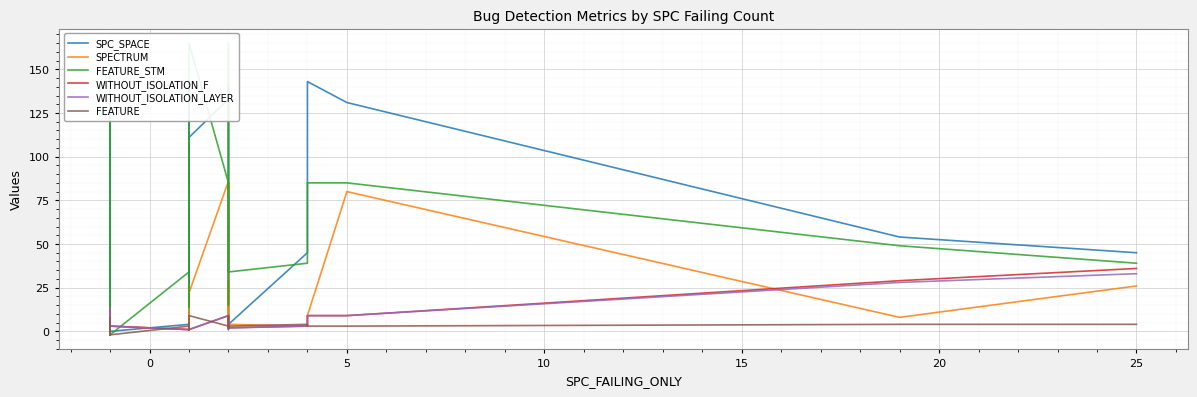

Which series has the widest spread of values?

FEATURE_STM